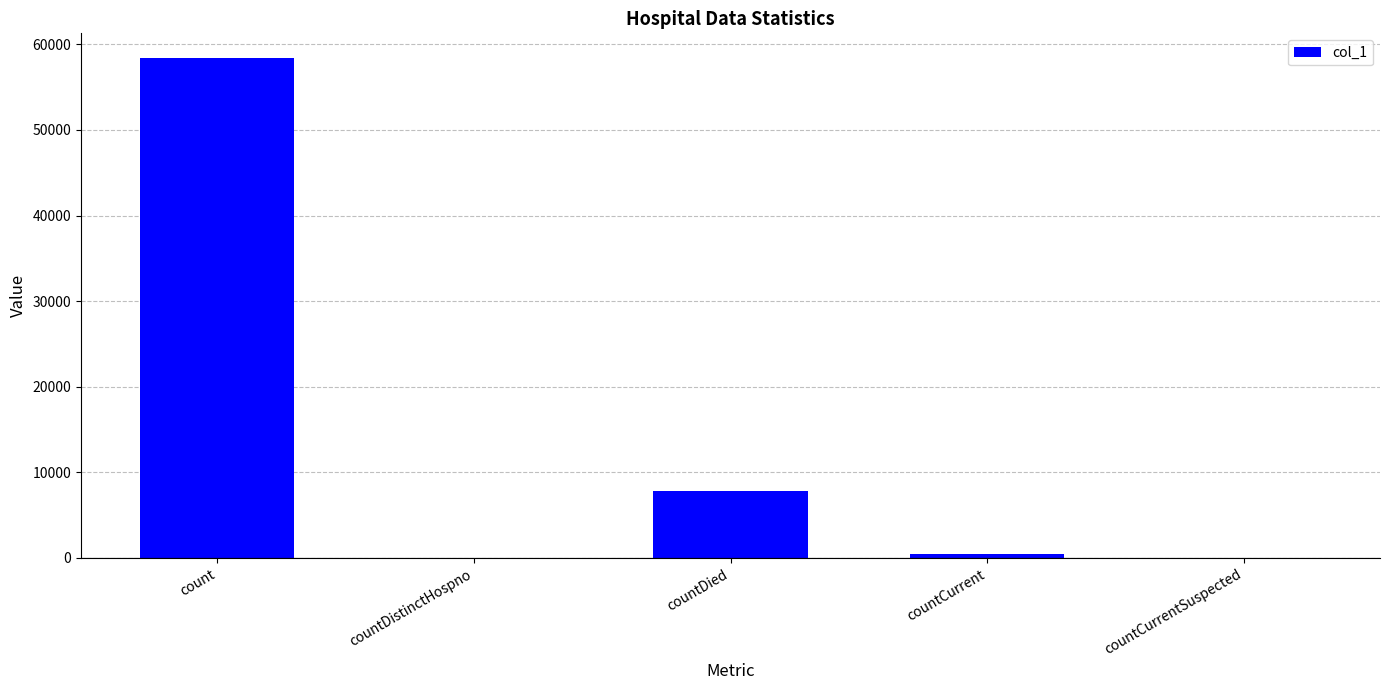

Between countDied and countCurrentSuspected, which is larger?

countDied